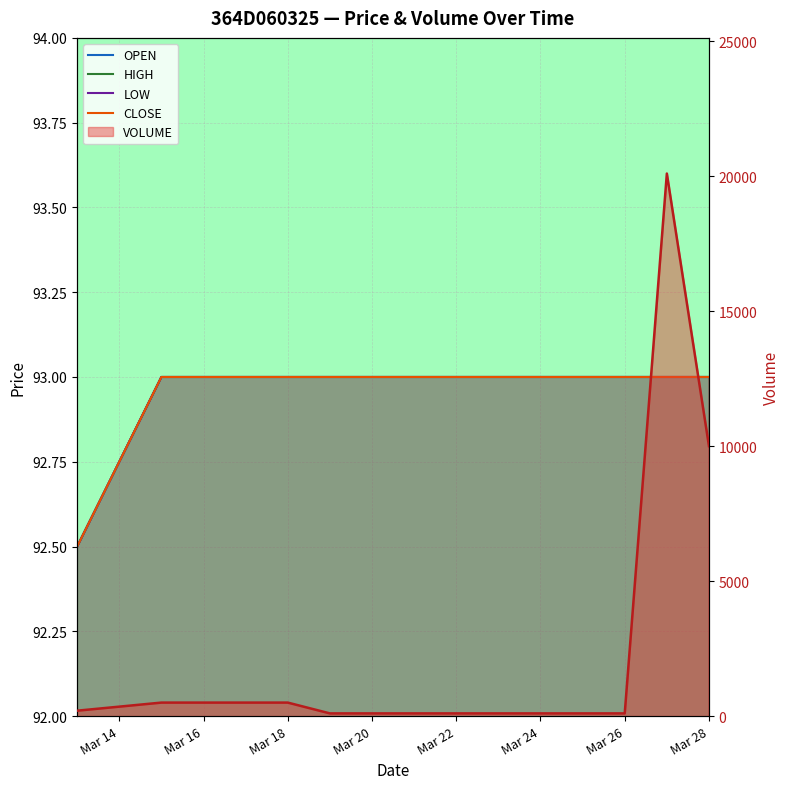

The OPEN series shows 93.0 at Mar 18. True or false?

True